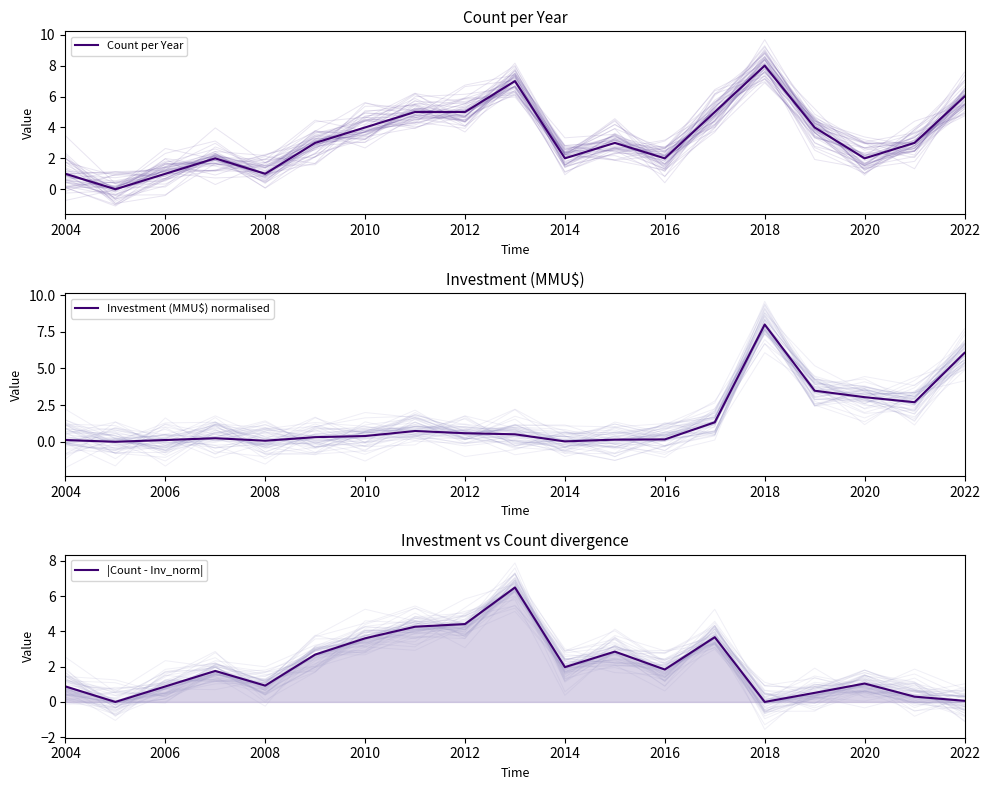

Is this an area chart (filled region under the line)?

No